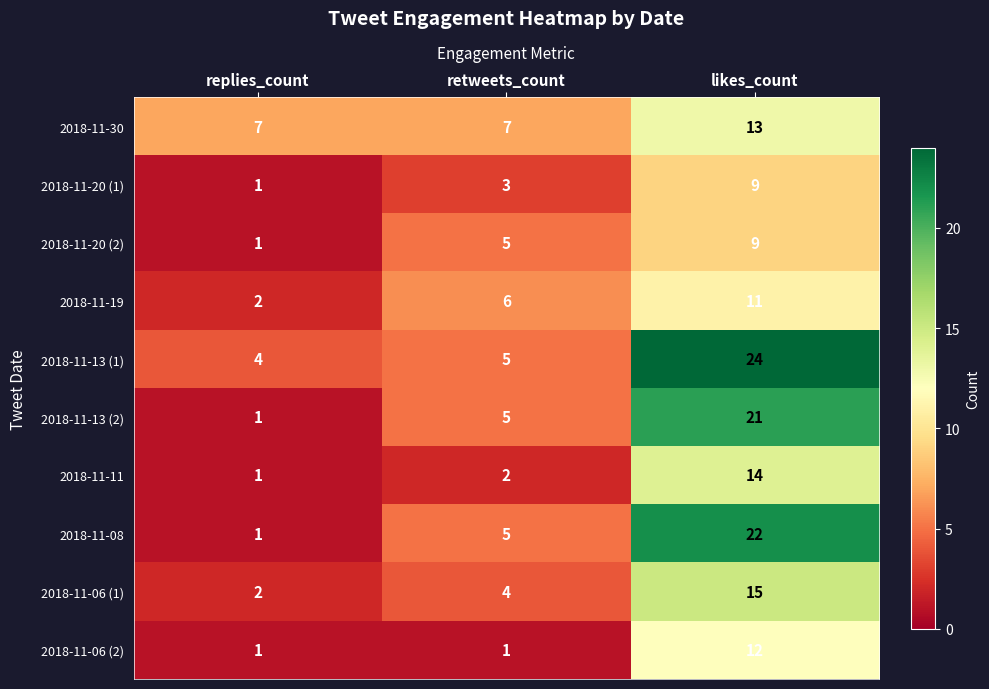

Which series changed the most between retweets_count and likes_count?

2018-11-13 (1)